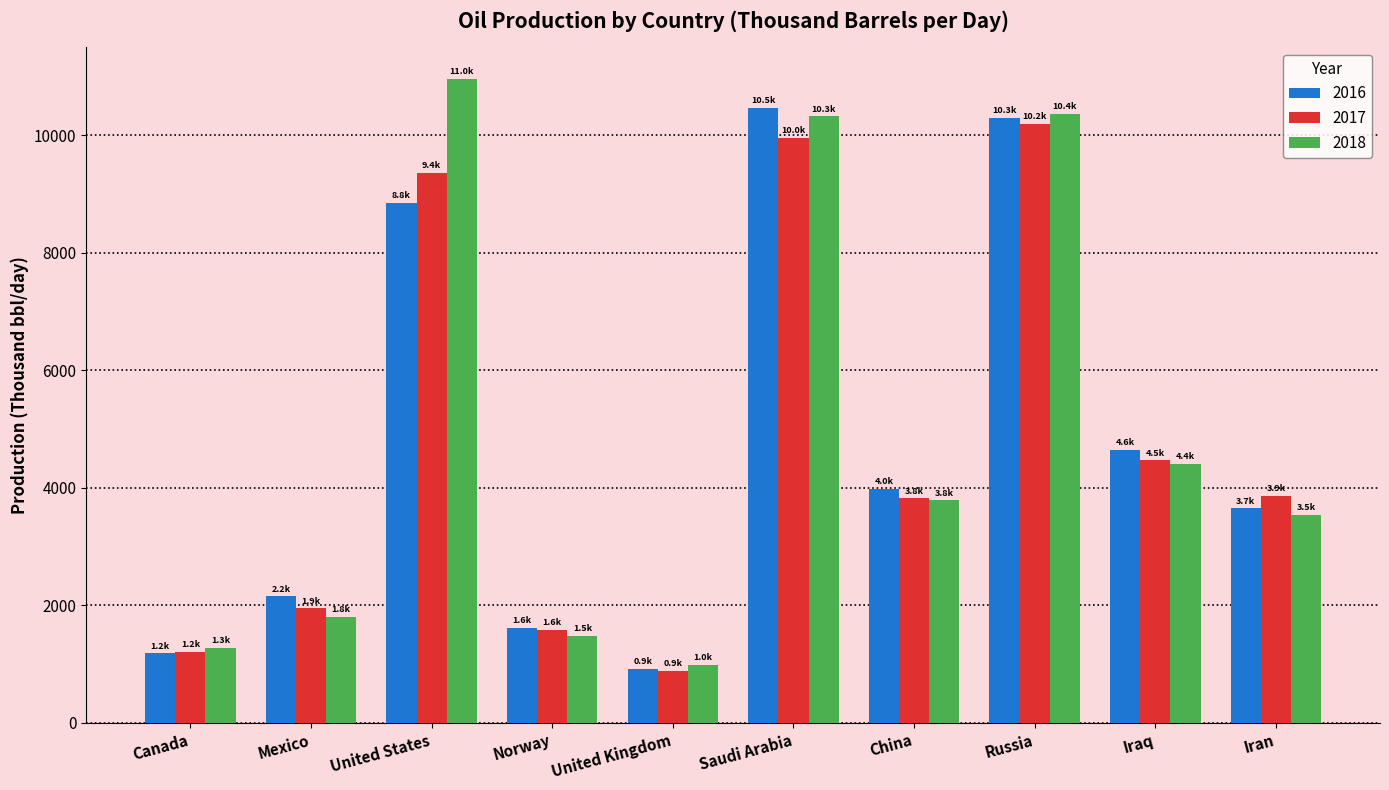

At which label does 2016 reach its peak?

Saudi Arabia